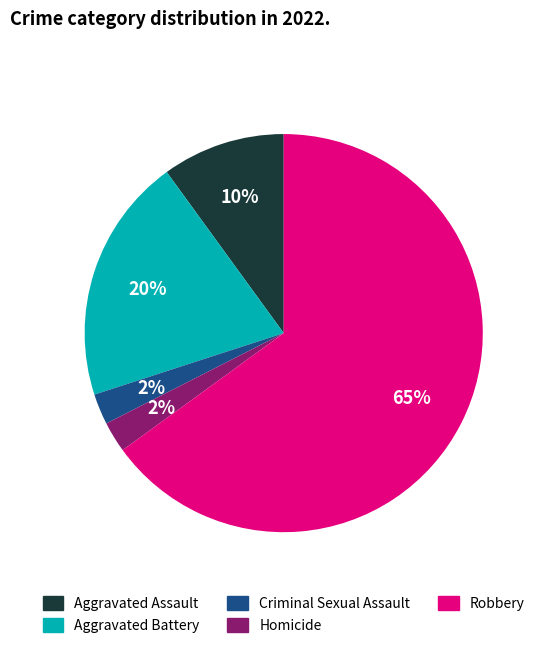

Between Aggravated Assault and Criminal Sexual Assault, which is larger?

Aggravated Assault